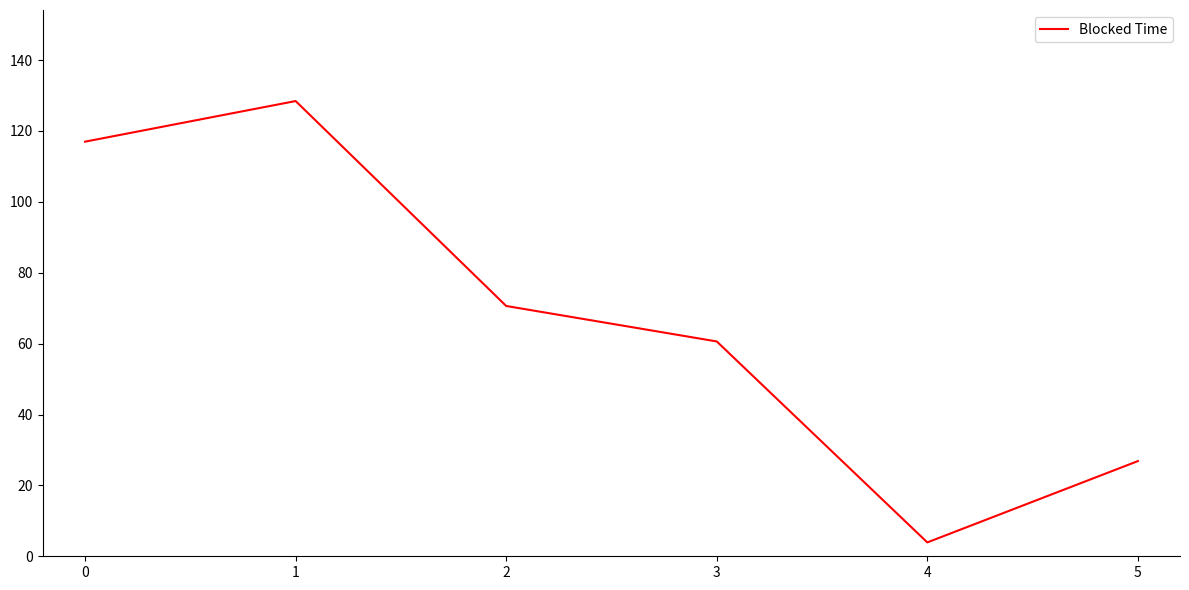

Rank the categories by value from lowest to highest.

4, 5, 3, 2, 0, 1